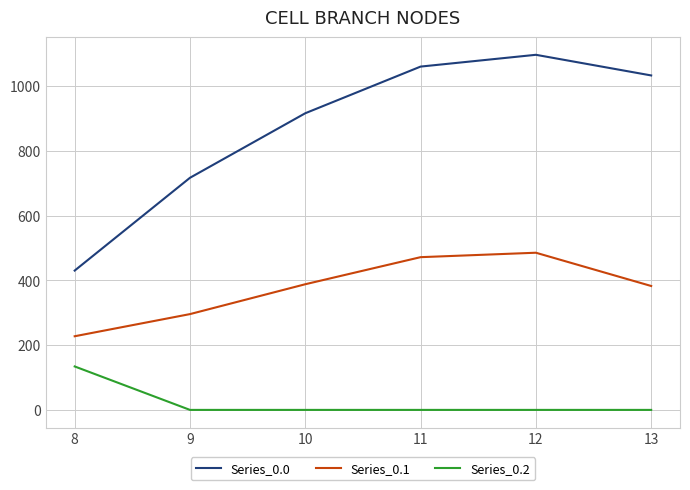

True or false: Series_0.2 and Series_0.0 intersect in this chart.

False